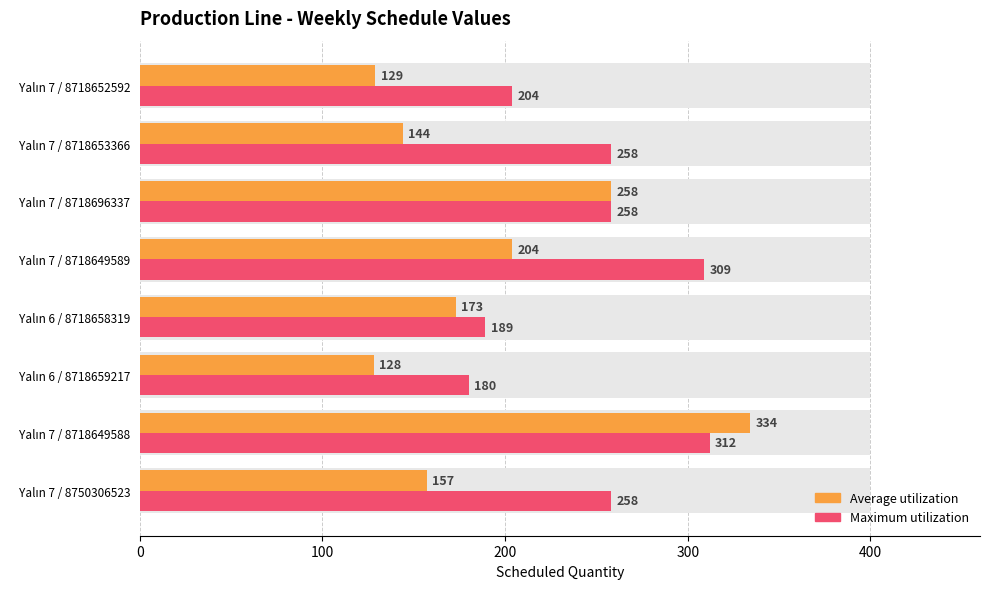

At how many categories does at least one series exceed 213?

5